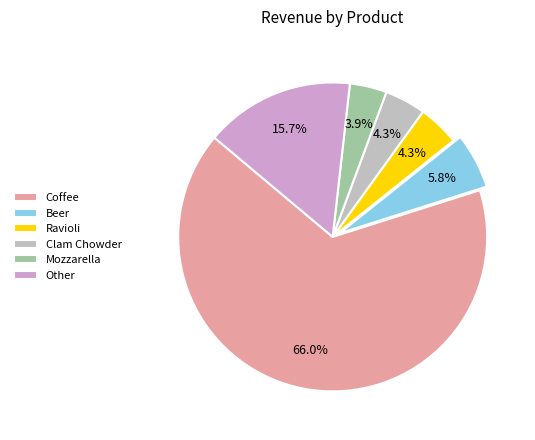

How many segments does this pie chart have?

6